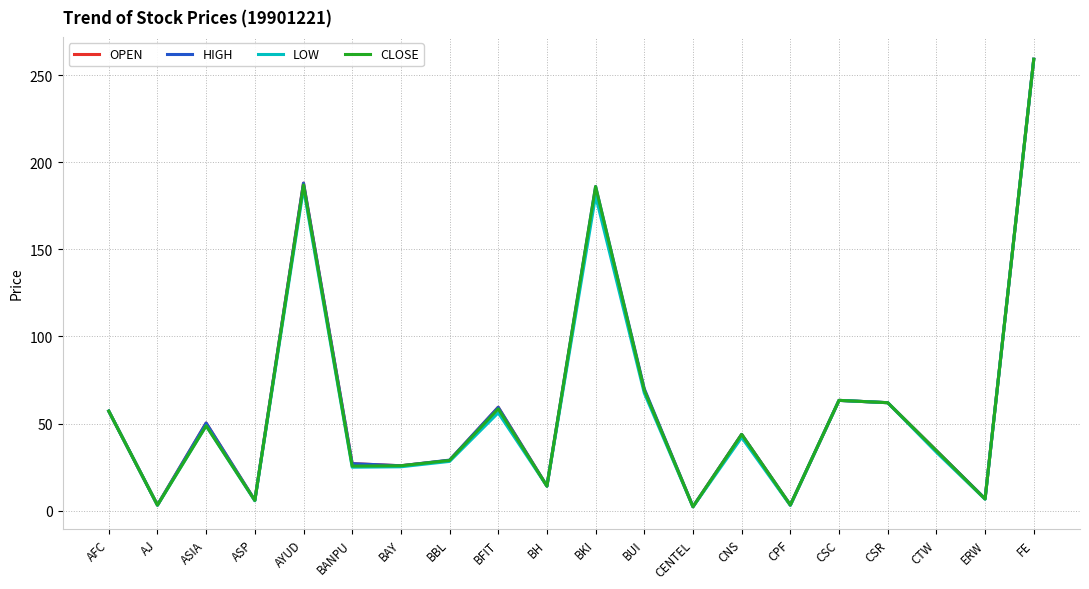

Which category has the highest value in the CLOSE series?

FE